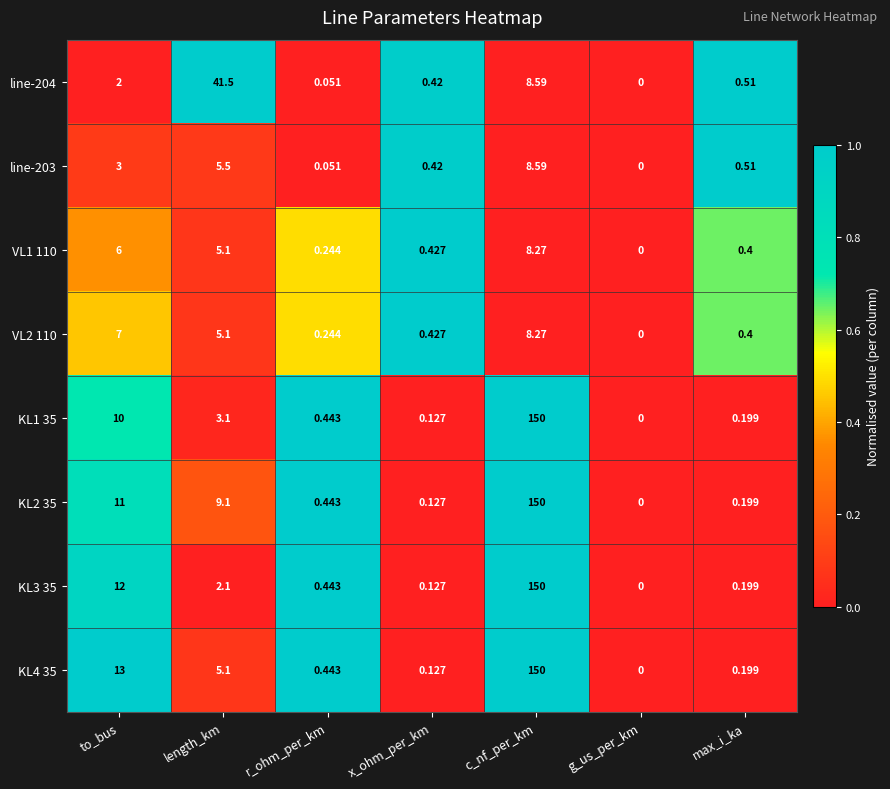

At which category is the sum across all series the highest?

c_nf_per_km